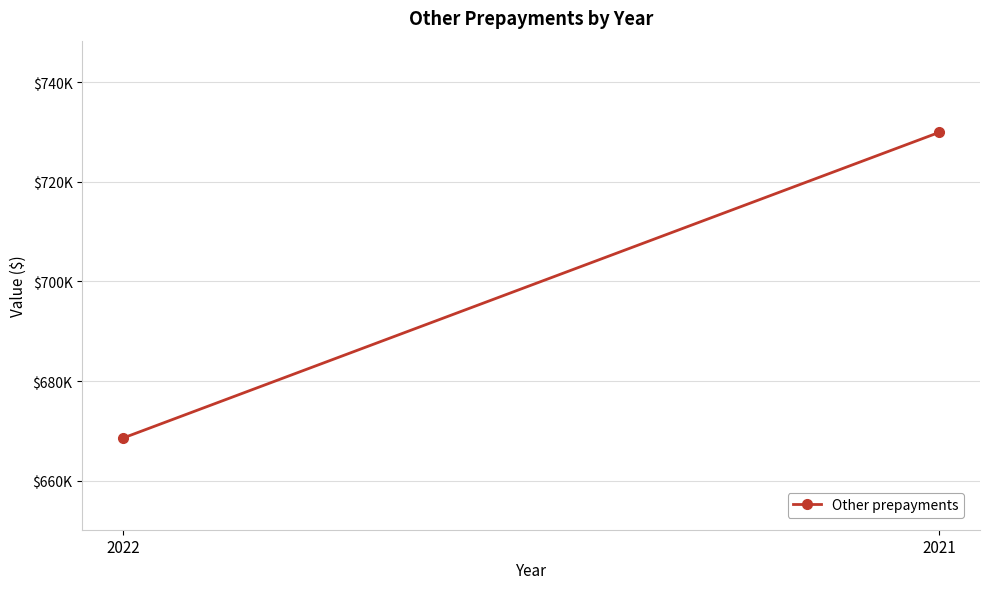

How many lines are shown in the chart?

1